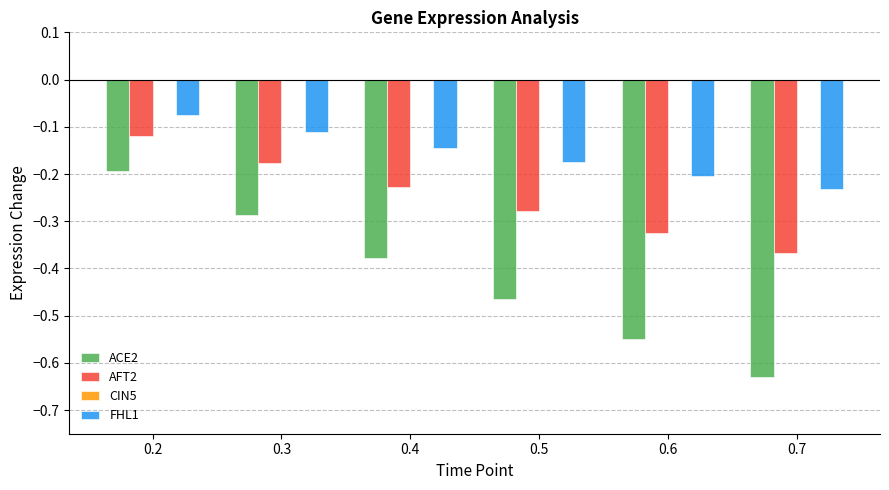

The value of FHL1 at 0.6 is -0.0. True or false?

False